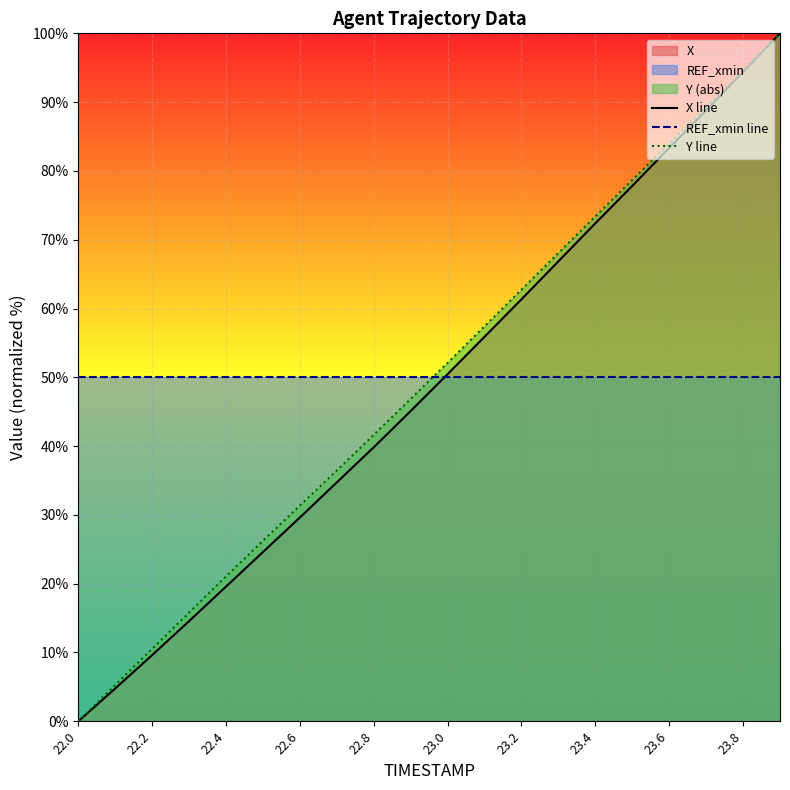

Reading right to left, extract all data points from this chart.

X line: 100.0	94.4	88.8	83.3	77.8	72.4	66.9	61.3	55.9	50.5	45.1	39.8	34.7	29.6	24.6	19.6	14.6	9.6	4.8	0.0
REF_xmin line: 50.0	50.0	50.0	50.0	50.0	50.0	50.0	50.0	50.0	50.0	50.0	50.0	50.0	50.0	50.0	50.0	50.0	50.0	50.0	50.0
Y line: 100.0	94.6	89.3	84.0	78.7	73.4	68.1	62.7	57.4	52.1	46.9	41.6	36.5	31.3	26.2	21.0	15.8	10.5	5.3	0.0